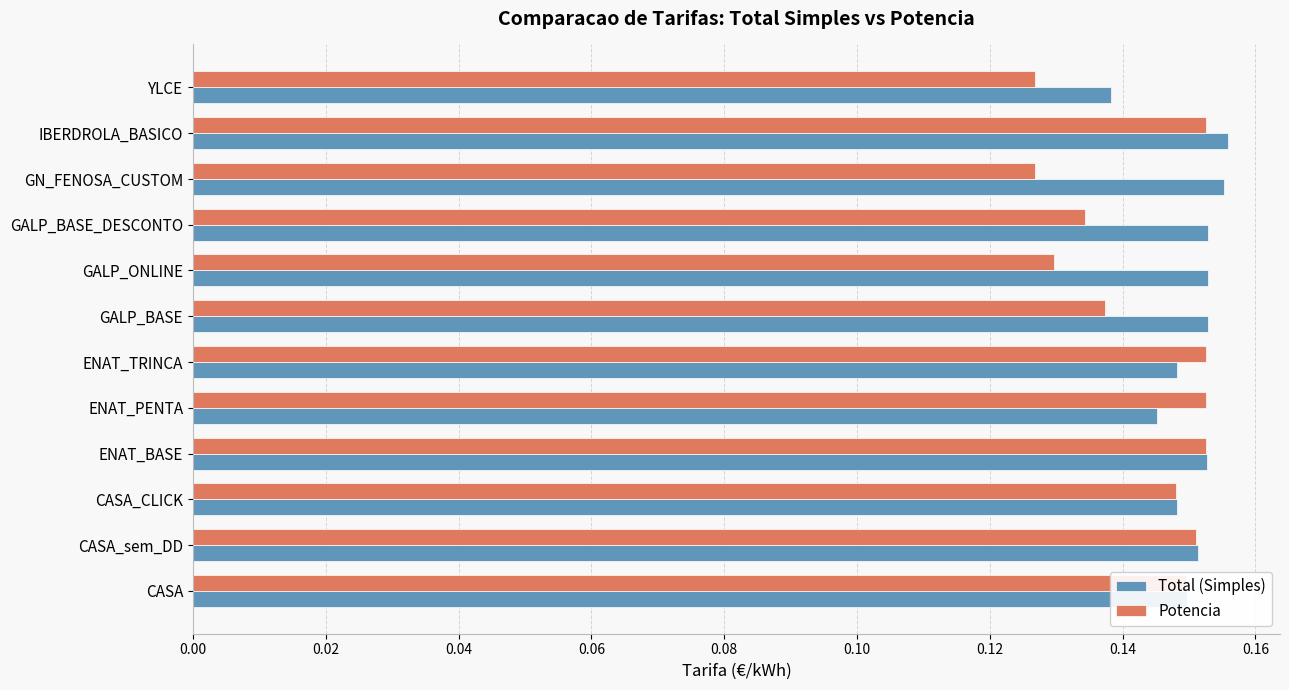

What is the sum of all Potencia values?

1.7